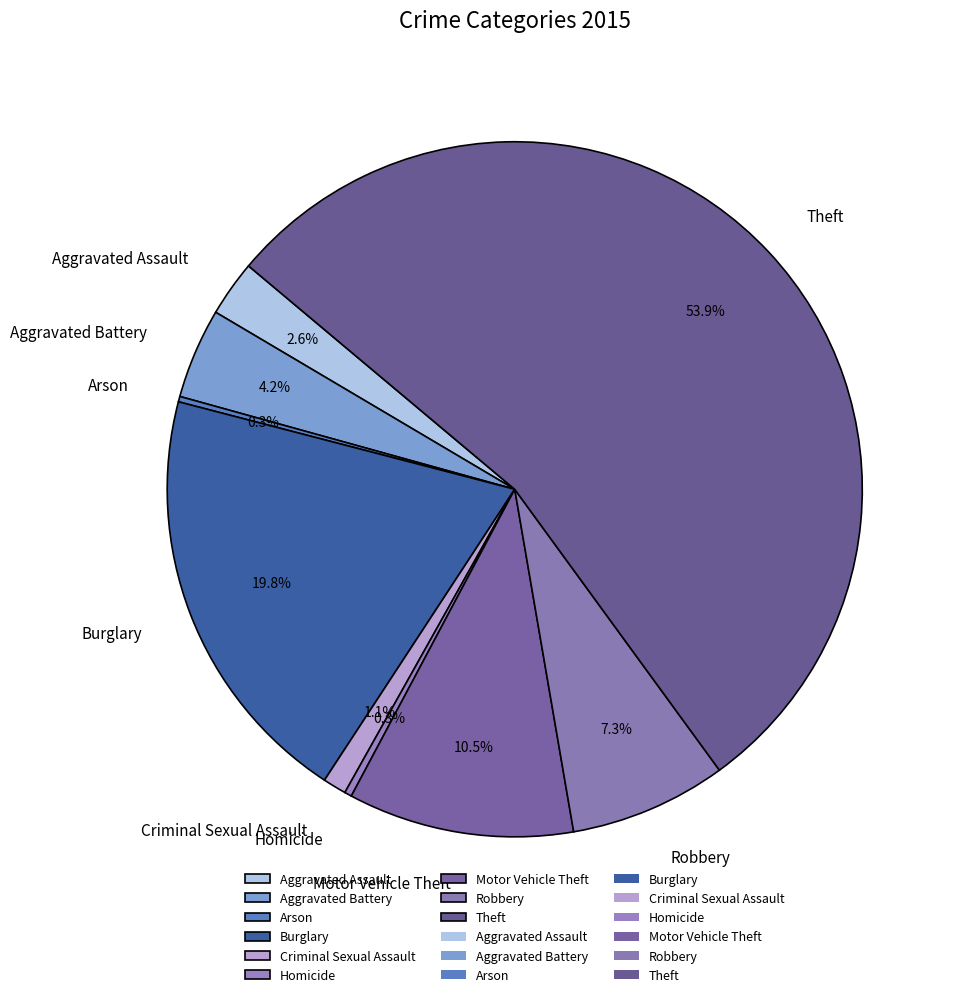

Which slice is the largest?

Theft